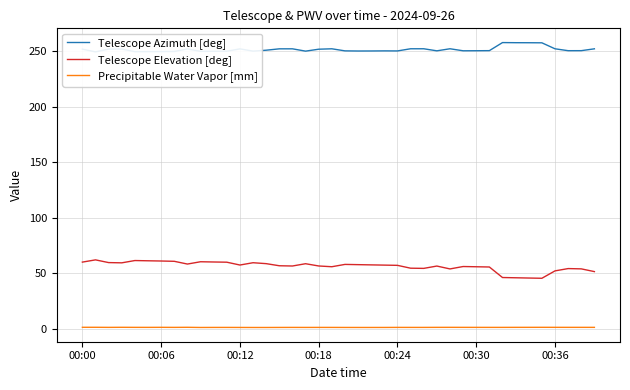

True or false: Telescope Elevation [deg] and Telescope Azimuth [deg] cross at least once.

False